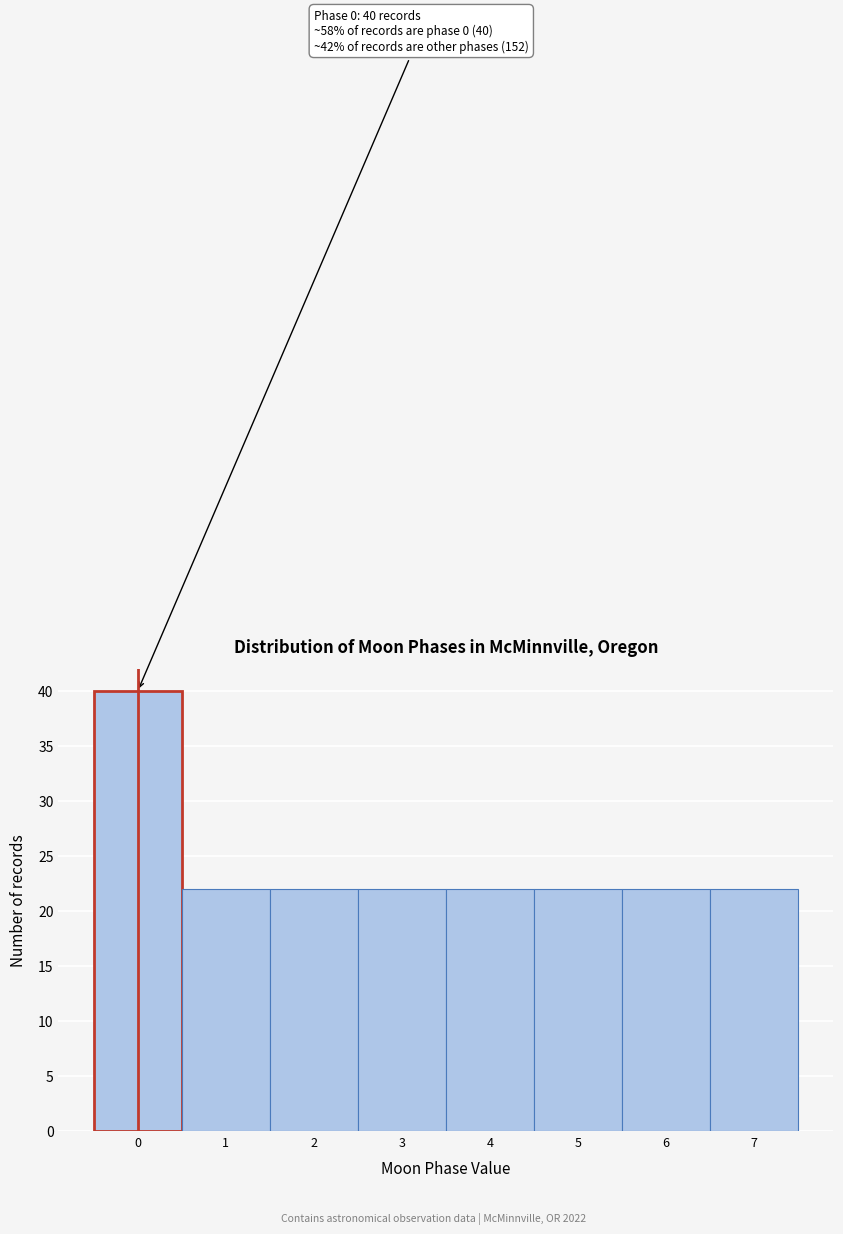

Reading left to right, what are all the values shown in this chart?

40	22	22	22	22	22	22	22